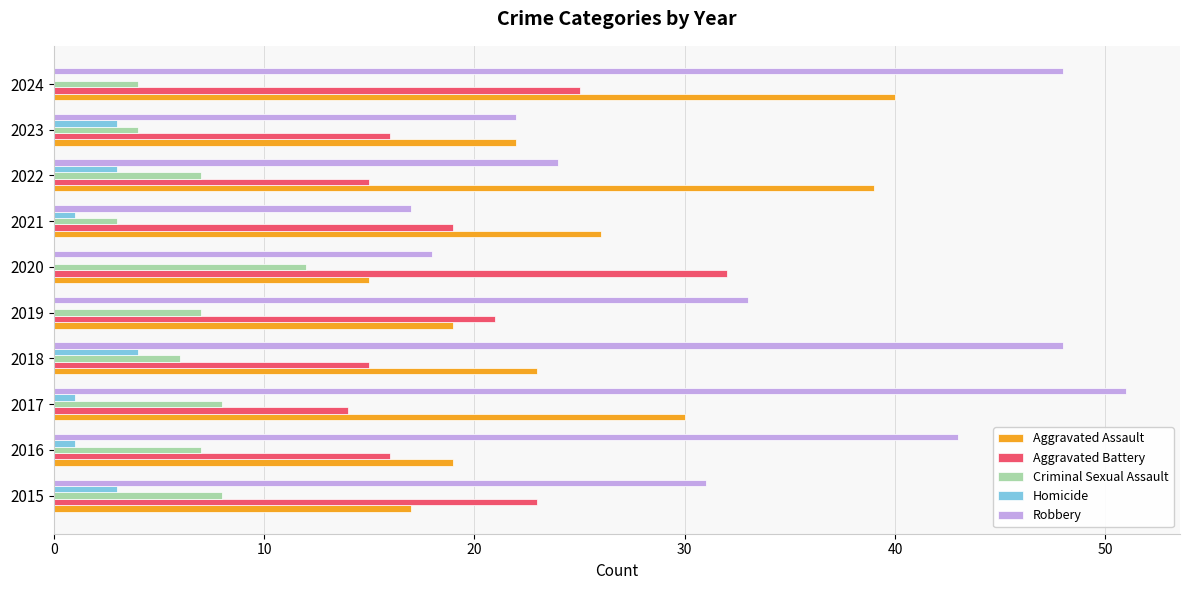

Between 2017 and 2021, which series saw the biggest shift?

Robbery